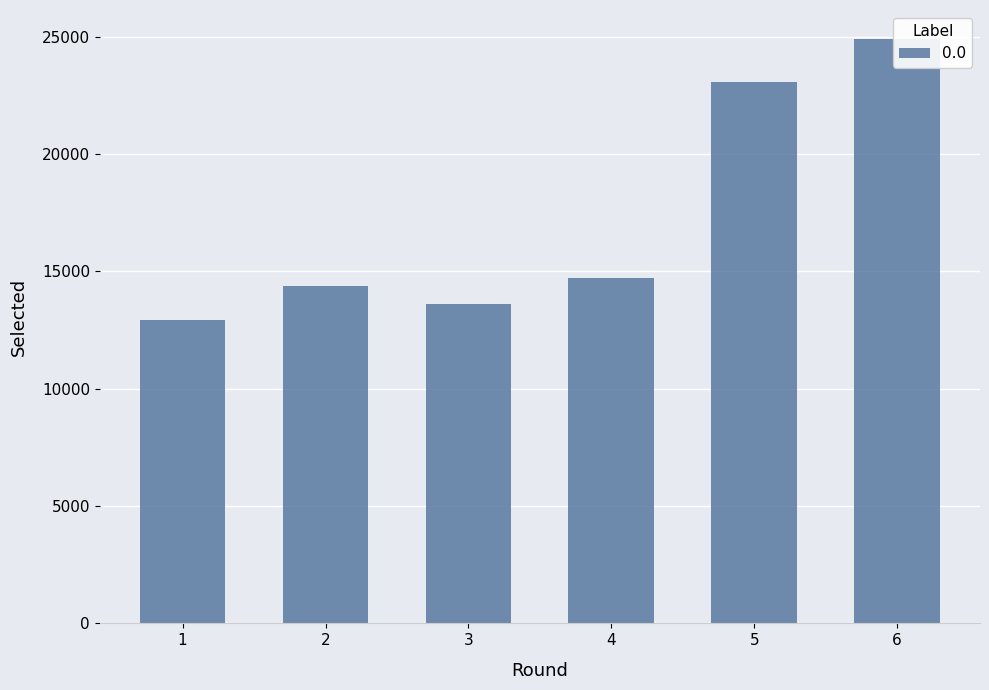

Does the chart contain any negative values?

No